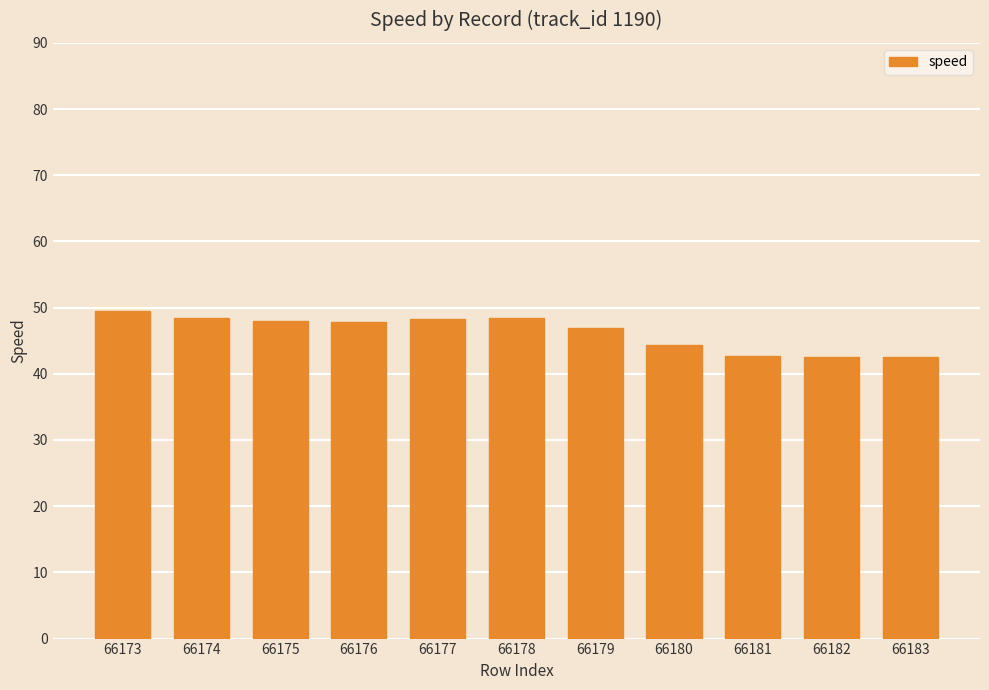

Read the value at 66174.

48.5